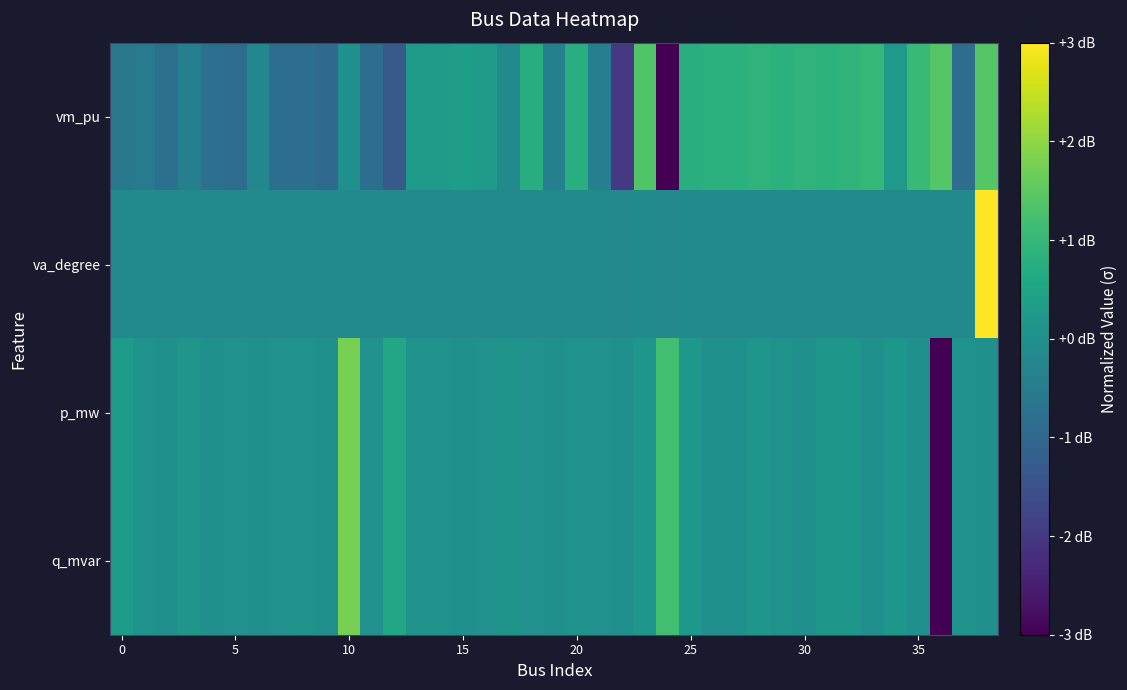

Reading right to left, transcribe all the data shown in this chart.

vm_pu: 1.4	-0.8	1.4	1.1	0.2	1.0	0.9	0.9	0.9	0.8	0.9	0.8	0.8	0.8	-3.3	1.4	-2.0	-0.4	0.8	-0.4	0.7	-0.2	0.3	0.4	0.3	0.3	-1.3	-0.8	0.0	-1.0	-0.8	-0.8	-0.2	-0.9	-0.8	-0.4	-0.8	-0.6	-0.6
va_degree: 6.2	-0.2	-0.2	-0.2	-0.2	-0.2	-0.2	-0.2	-0.2	-0.2	-0.2	-0.2	-0.2	-0.2	-0.2	-0.2	-0.2	-0.2	-0.2	-0.2	-0.2	-0.2	-0.2	-0.2	-0.2	-0.2	-0.2	-0.2	-0.2	-0.2	-0.2	-0.2	-0.2	-0.2	-0.2	-0.2	-0.2	-0.2	-0.2
p_mw: 0.0	0.0	-5.8	0.0	0.2	0.0	0.2	0.2	0.0	0.1	0.2	0.0	0.0	0.2	1.2	0.1	0.0	0.0	0.1	0.0	0.0	0.1	0.0	0.0	0.1	0.1	0.6	0.0	1.8	0.0	0.1	0.0	0.0	0.0	0.0	0.1	0.0	0.0	0.3
q_mvar: 0.0	0.0	-5.8	0.0	0.2	0.0	0.2	0.2	0.0	0.1	0.2	0.0	0.0	0.2	1.2	0.1	0.0	0.0	0.1	0.0	0.0	0.1	0.0	0.0	0.1	0.1	0.6	0.0	1.8	0.0	0.1	0.0	0.0	0.0	0.0	0.1	0.0	0.0	0.3